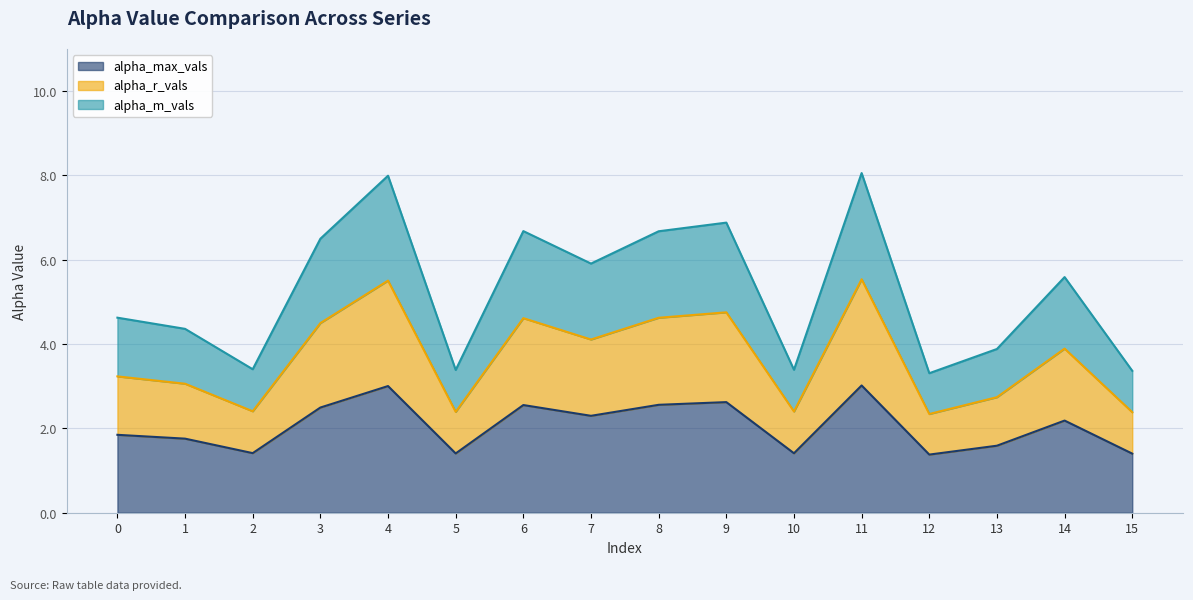

What are all the series names shown in the legend?

alpha_max_vals, alpha_r_vals, alpha_m_vals